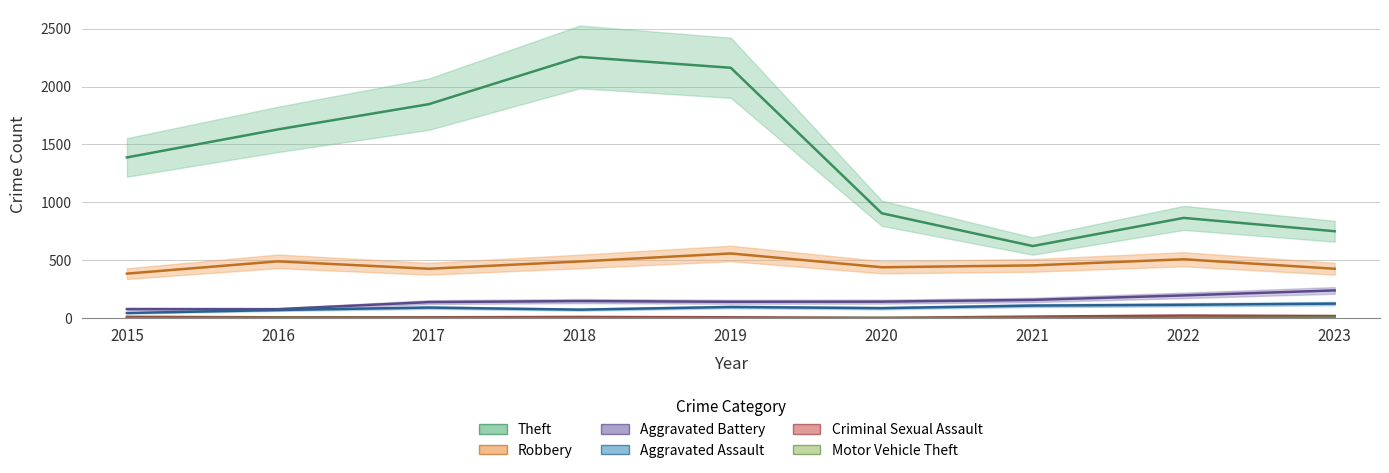

At which category does Criminal Sexual Assault reach its first local peak?

2018